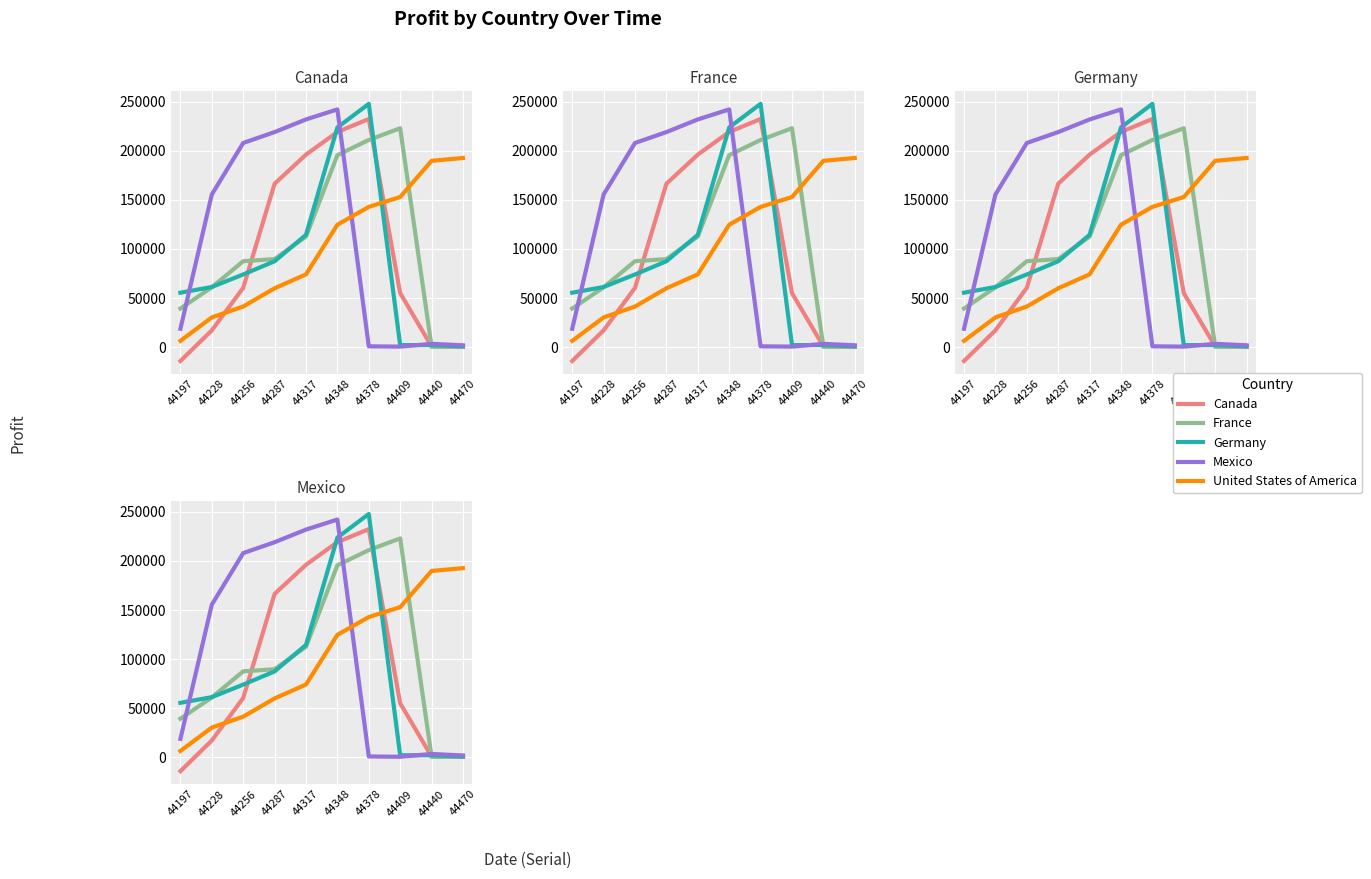

Read the Germany value at 44197, to the nearest 10.

55430